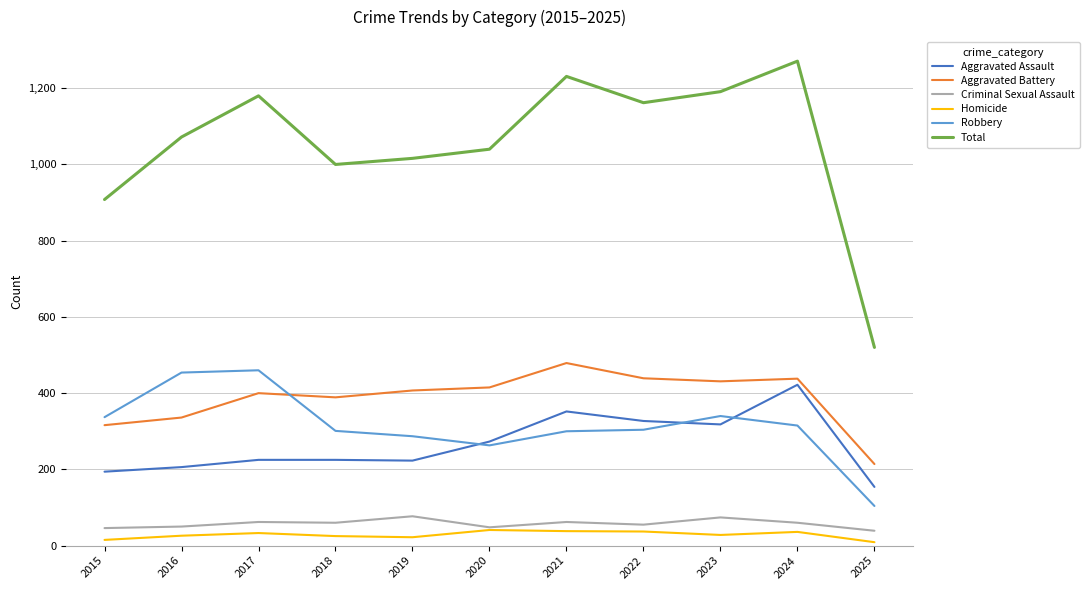

List the series in order of their peak value, highest first.

Total, Aggravated Battery, Robbery, Aggravated Assault, Criminal Sexual Assault, Homicide